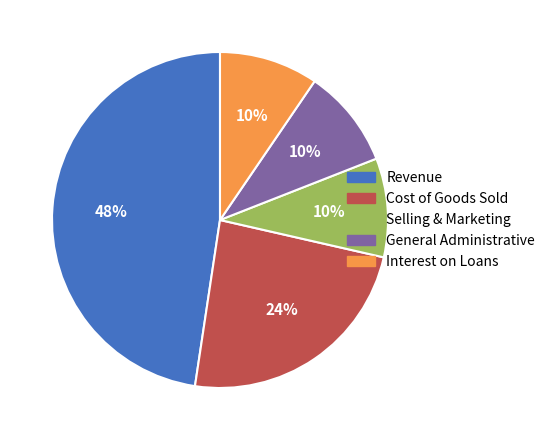

To the nearest percent, what is the difference between the Selling & Marketing and Cost of Goods Sold slice percentages?

14%